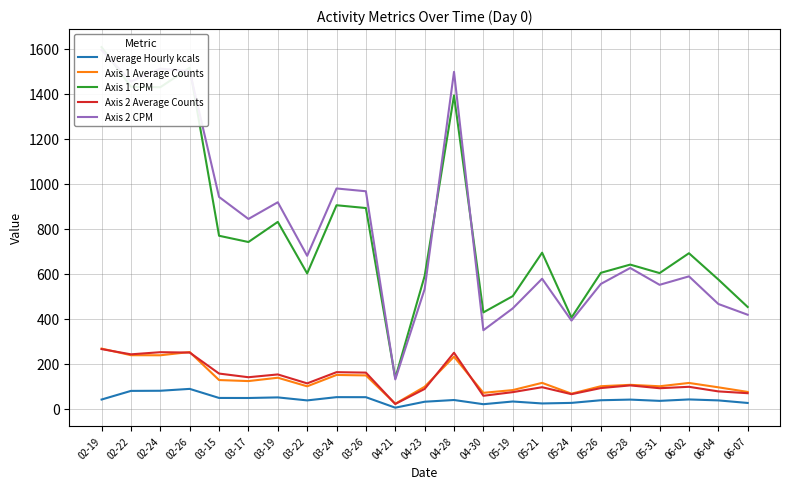

Reading left to right, transcribe all the data shown in this chart.

Average Hourly kcals: 41.6	79.9	80.5	88.9	48.6	48.4	51.0	37.7	52.2	52.0	5.4	31.8	39.4	20.8	32.8	24.2	26.6	38.4	41.3	35.6	42.0	37.7	26.3
Axis 1 Average Counts: 267.8	238.4	238.1	252.5	128.1	123.5	138.4	100.3	150.7	148.7	22.8	98.3	231.9	71.4	83.5	115.6	67.6	100.7	106.8	100.5	115.2	95.8	75.4
Axis 1 CPM: 1606.7	1430.7	1428.6	1515.1	768.9	741.1	830.5	601.6	904.4	892.0	136.7	590.1	1391.7	428.5	500.8	693.7	405.4	604.3	640.8	603.1	691.3	574.7	452.5
Axis 2 Average Counts: 265.6	242.3	251.8	250.1	156.9	140.6	153.0	113.3	163.1	161.1	21.8	88.6	249.5	58.2	74.4	96.3	65.3	92.5	104.3	91.8	98.1	77.7	69.7
Axis 2 CPM: 1593.8	1453.9	1511.0	1500.4	941.3	843.5	917.7	679.8	978.9	966.5	131.0	531.8	1496.8	349.3	446.3	578.1	392.1	554.9	625.8	551.0	588.6	466.0	418.1